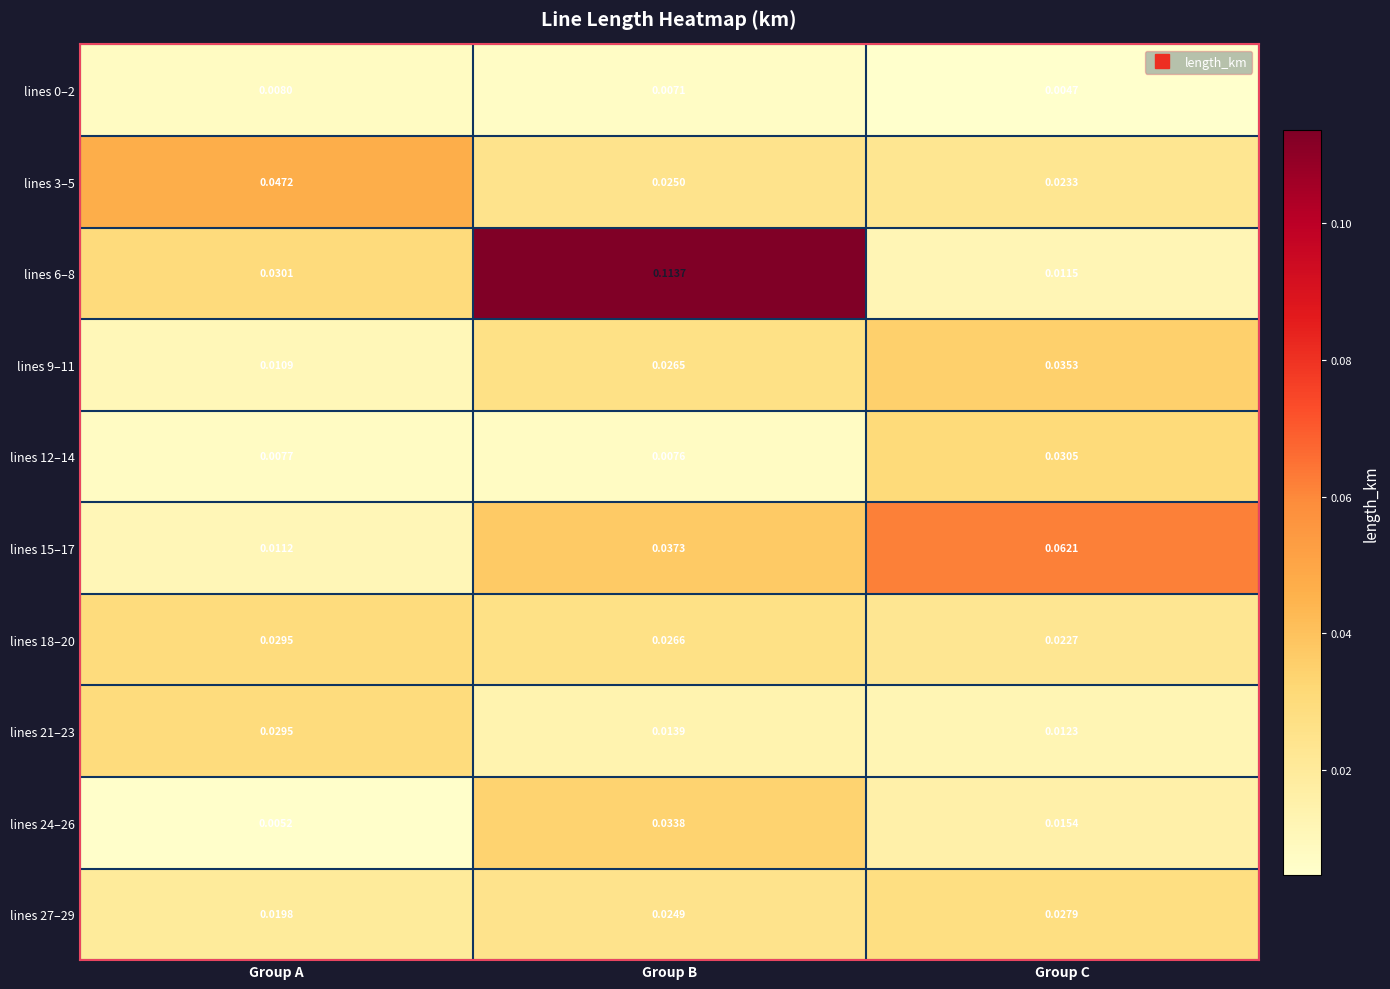

At which category is the sum across all series the highest?

Group B